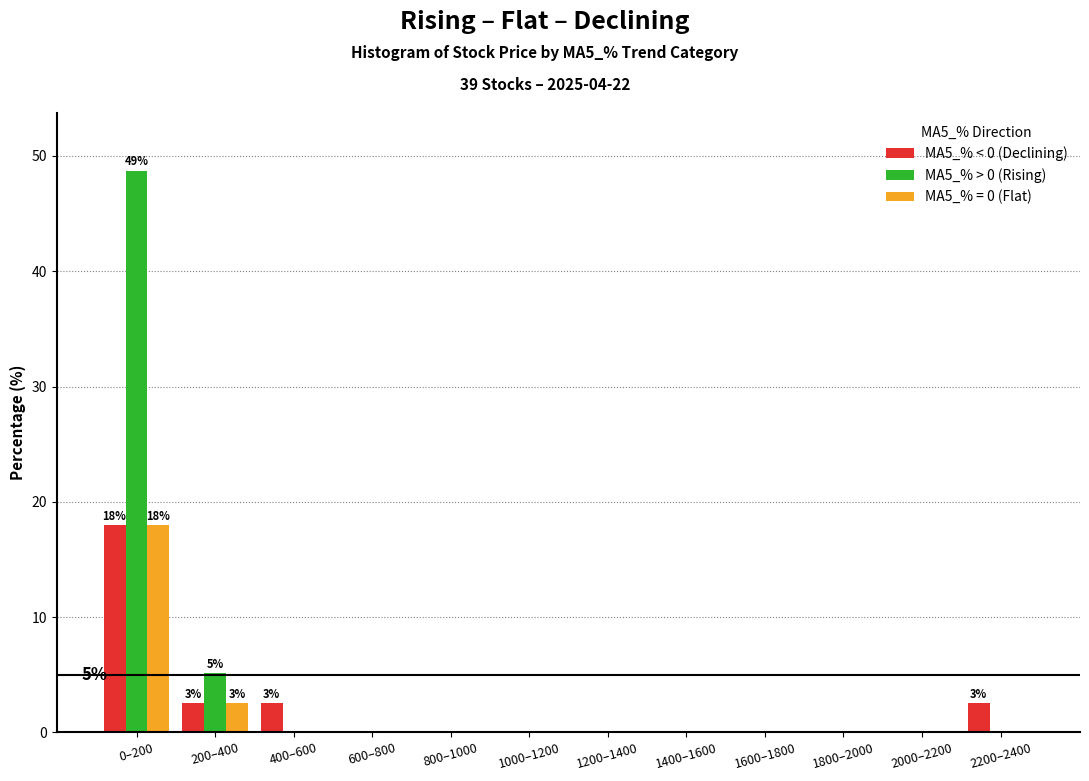

What is the sum of all MA5_% = 0 (Flat) values?

20.5